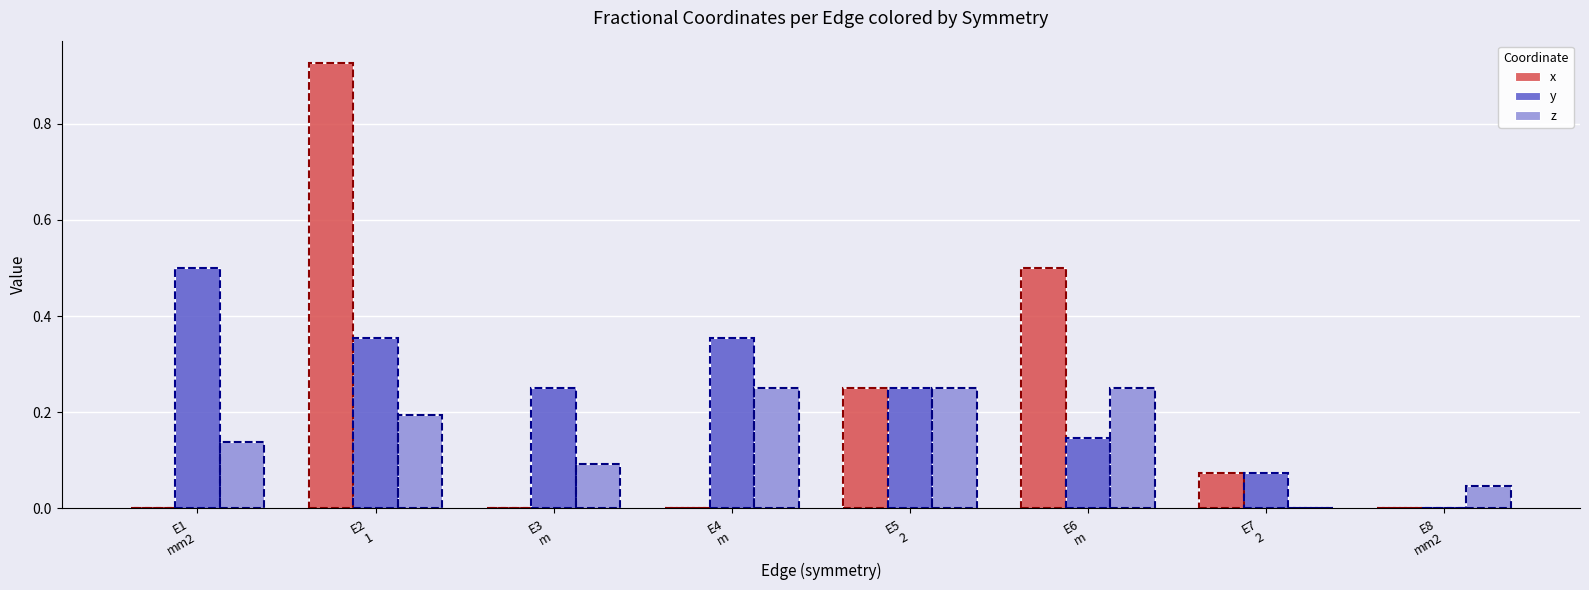

Which label corresponds to the largest value in the chart?

E2
1